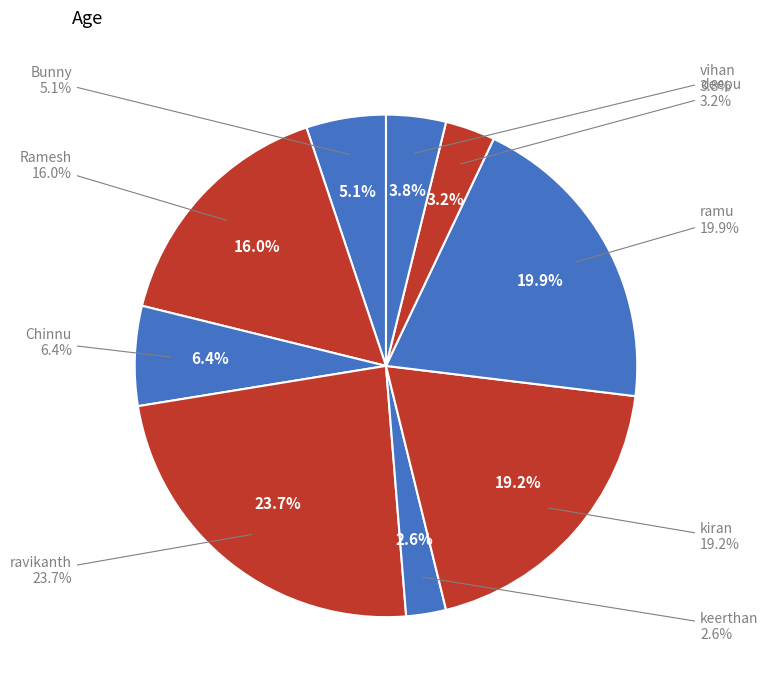

To the nearest percent, what is the combined percentage of ravikanth and Ramesh?

40%